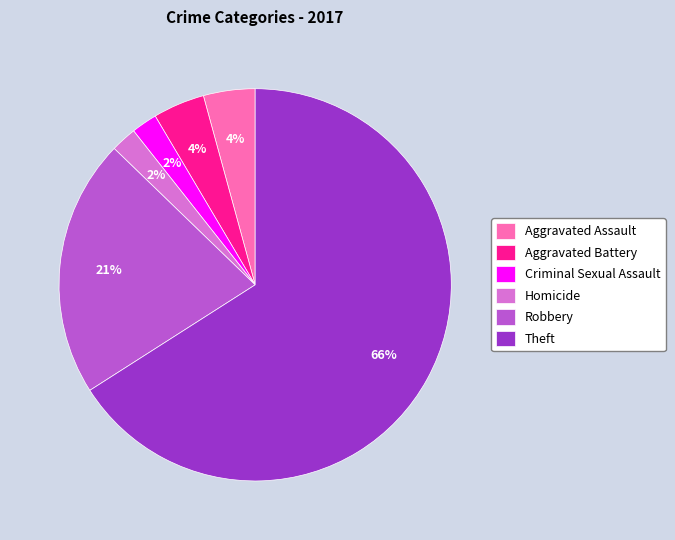

To the nearest percent, what is the average slice percentage?

17%